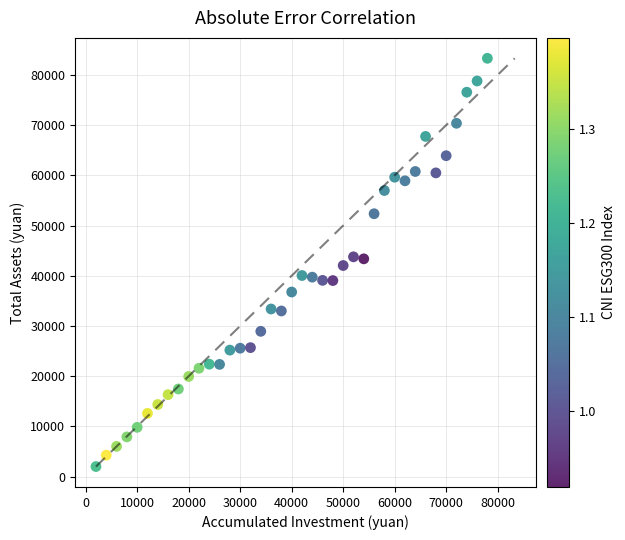

What is the range of Y values (max minus min)?

81307.7